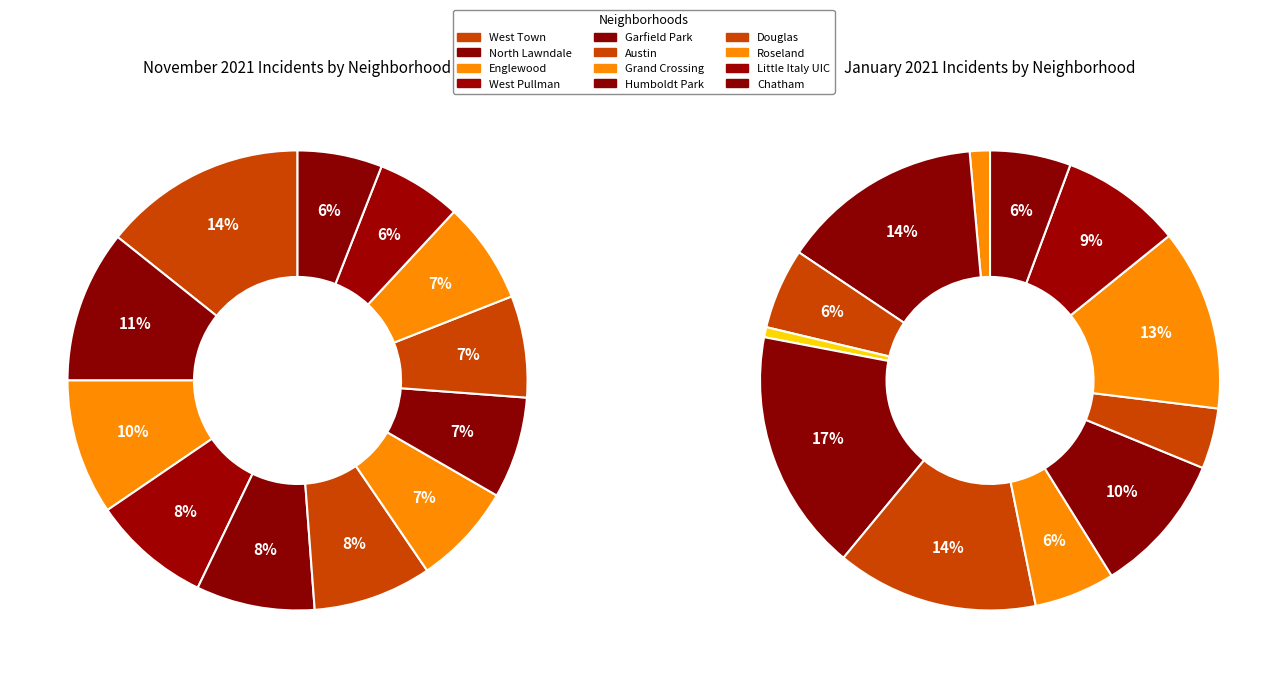

Count the number of slices in the pie.

12